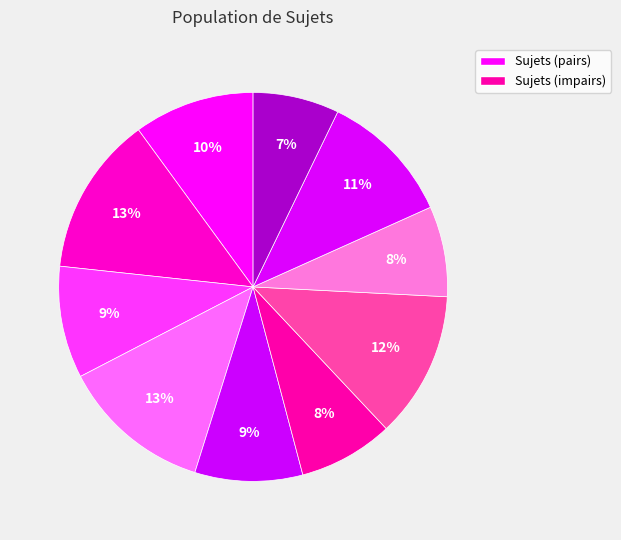

How many segments does this pie chart have?

10